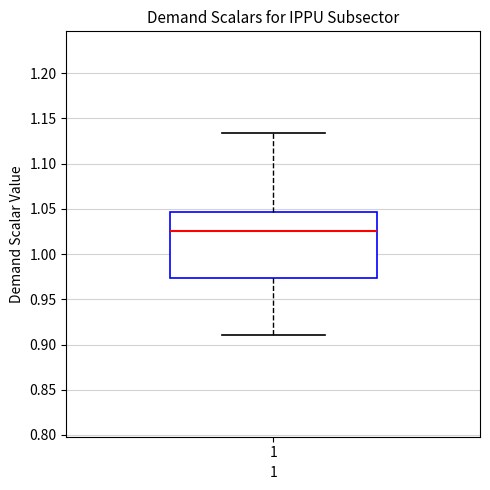

Transcribe this box plot: give where the median line is, the range the box spans, and where the two whiskers end, as read against the y-axis. The values are not printed on the chart, so give them approximately, as read against the axis.

median 1.025, box 0.975 to 1.045, whiskers 0.910 to 1.135